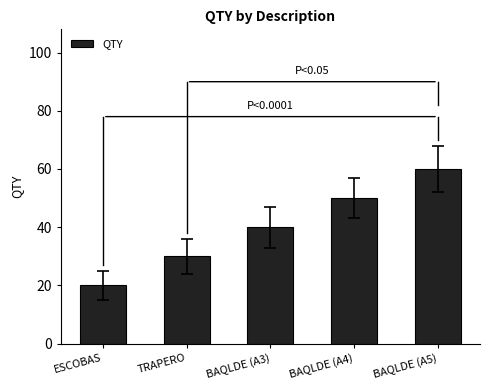

Reading right to left, what are all the values shown in this chart?

BAQLDE (A5)=60	BAQLDE (A4)=50	BAQLDE (A3)=40	TRAPERO=30	ESCOBAS=20